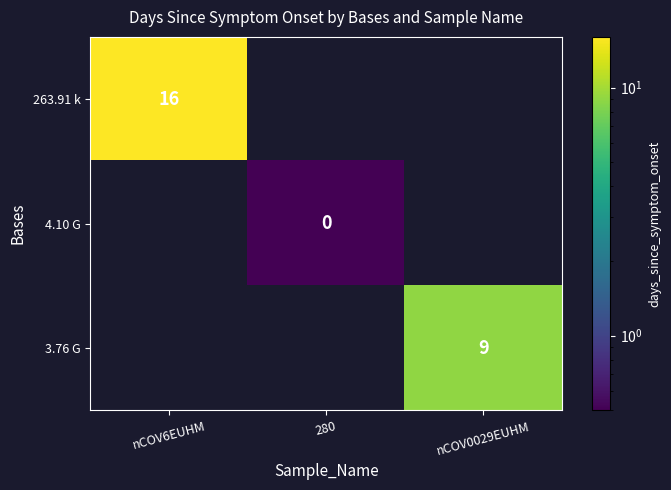

Is it true that 263.91 k equals 10 at nCOV6EUHM?

False